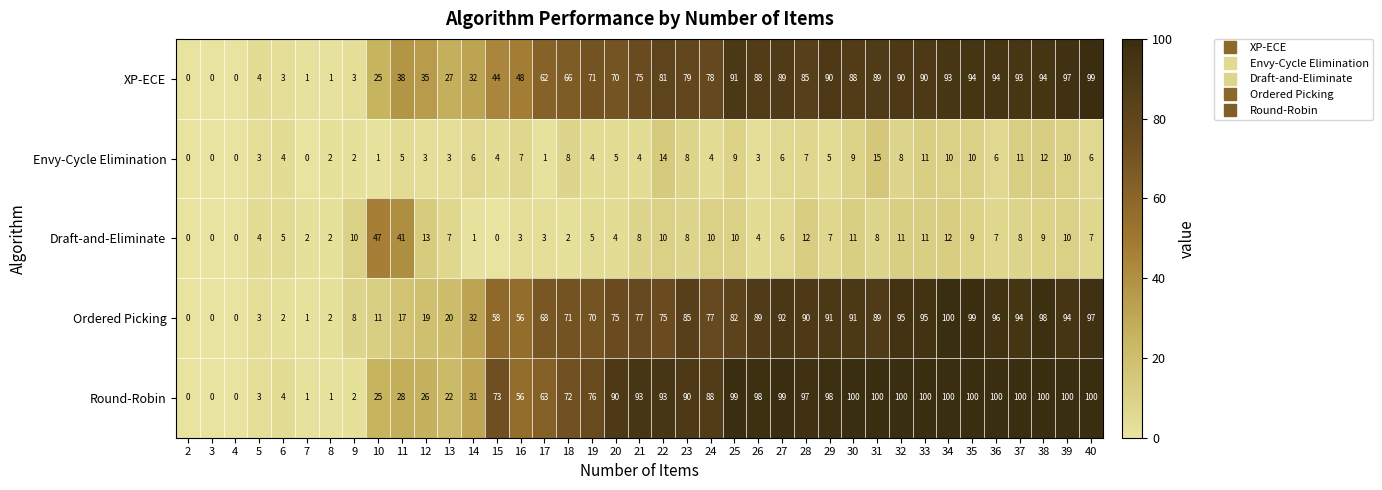

What is the greatest value displayed?

100